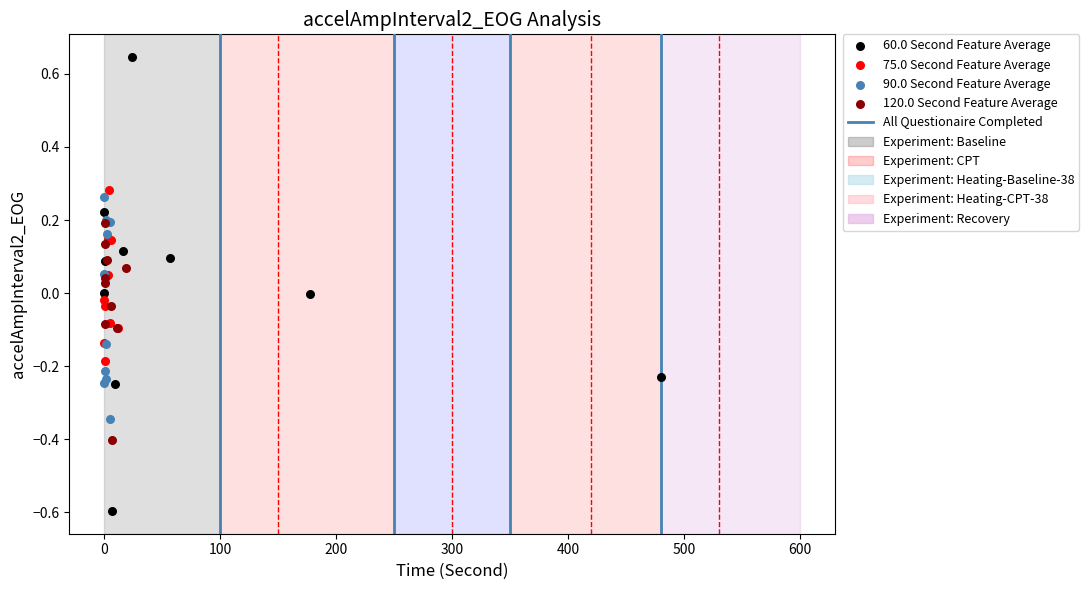

Which series contains the highest Y value?

60.0 Second Feature Average